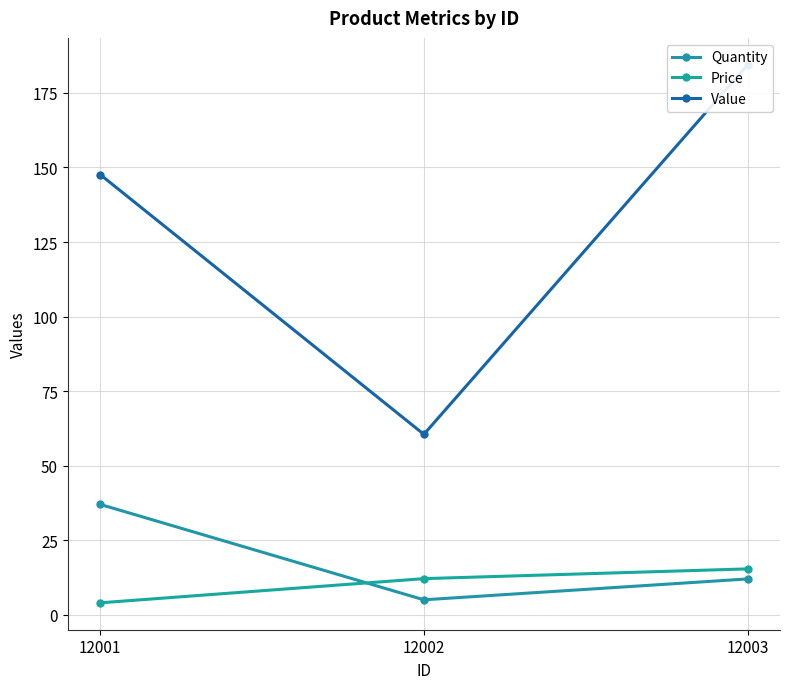

Reading left to right, list all the values displayed in this chart.

Quantity: 37.0	5.0	12.0
Price: 4.0	12.1	15.4
Value: 147.6	60.5	184.4